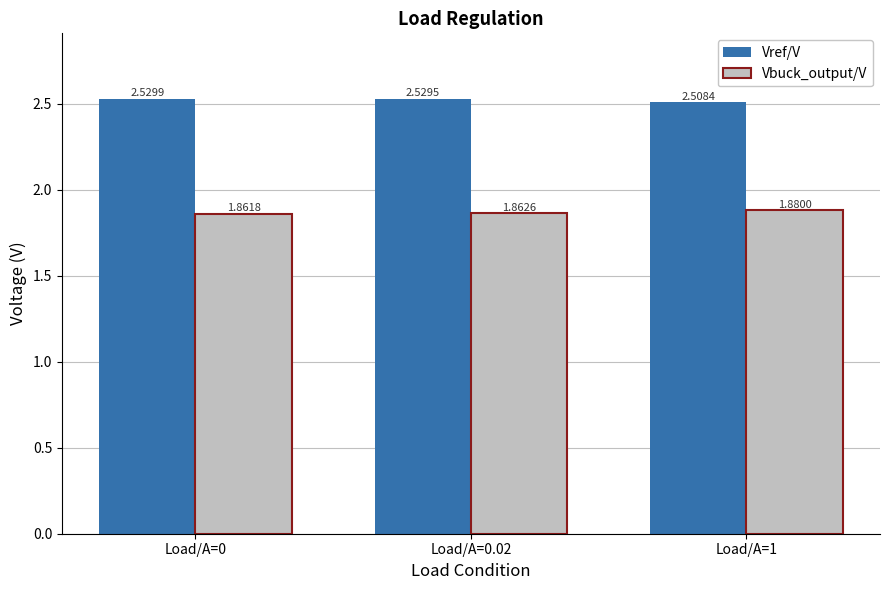

Which series has the widest spread of values?

Vref/V